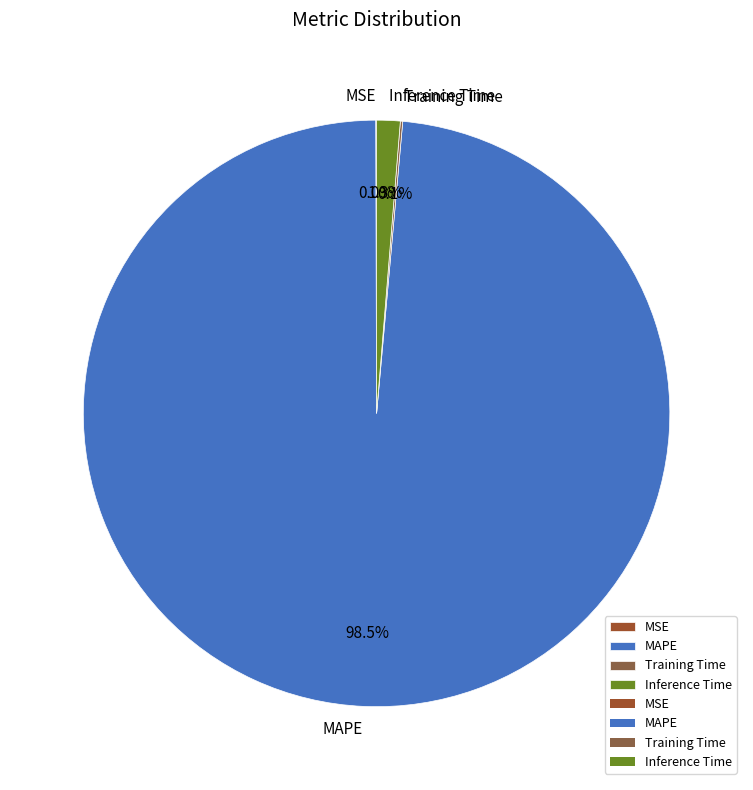

The MAPE slice represents 89% of the pie. True or false?

False